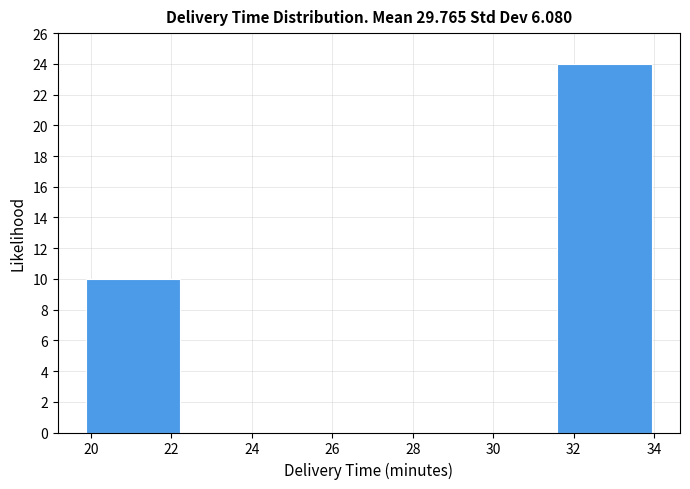

Reading left to right, list every bar in this chart as the range it spans on the x-axis followed by its height. Neither the bar edges nor the heights are printed on the chart, so give them approximately, as read against the axes.

19.8 to 22.2: 10
22.2 to 24.6: 0
24.6 to 27.0: 0
27.0 to 29.2: 0
29.2 to 31.6: 0
31.6 to 34.0: 24